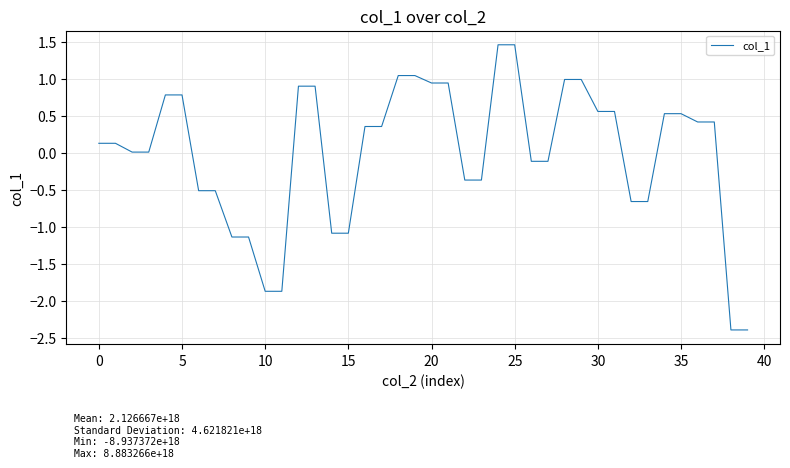

What is the minimum value shown in the chart?

-2.4